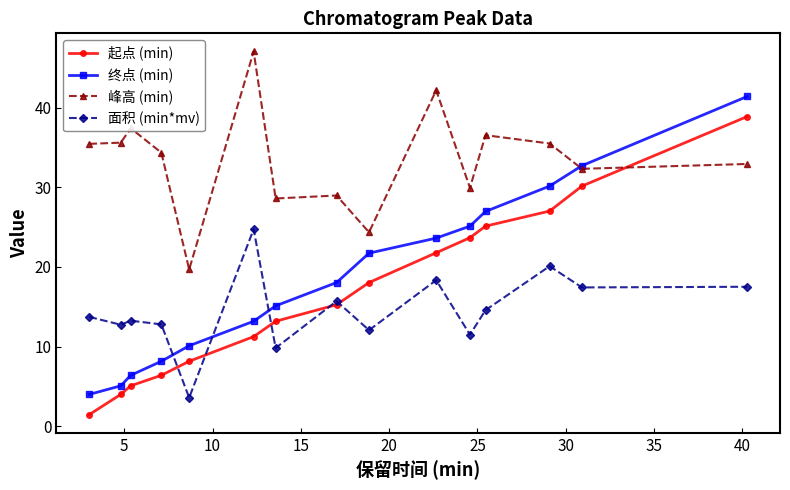

What is the value of the 起点 (min) point at the 13th from the left?

27.0